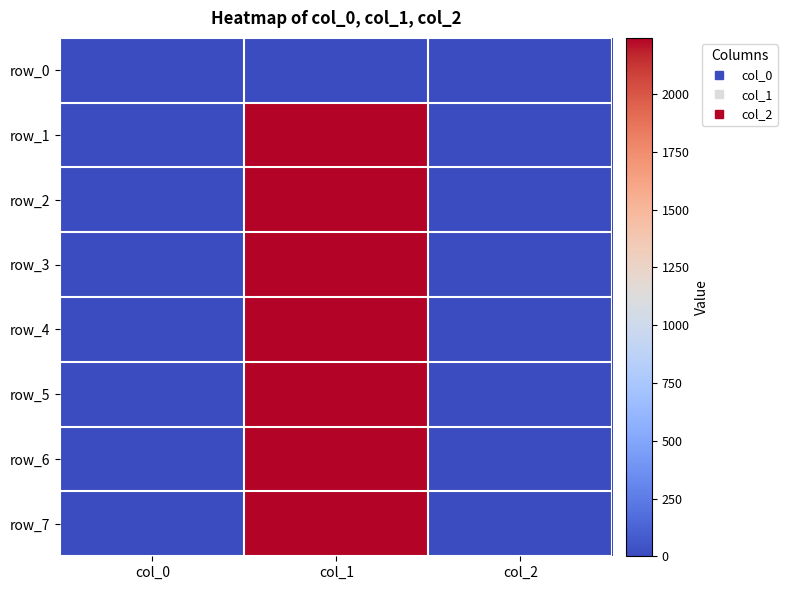

Is it true that row_1 equals 0.0 at col_2?

True